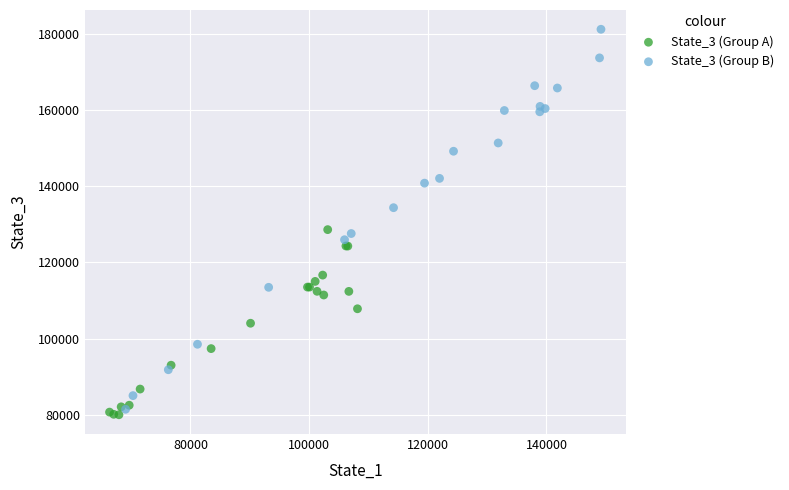

Which series reaches the maximum Y coordinate?

State_3 (Group B)